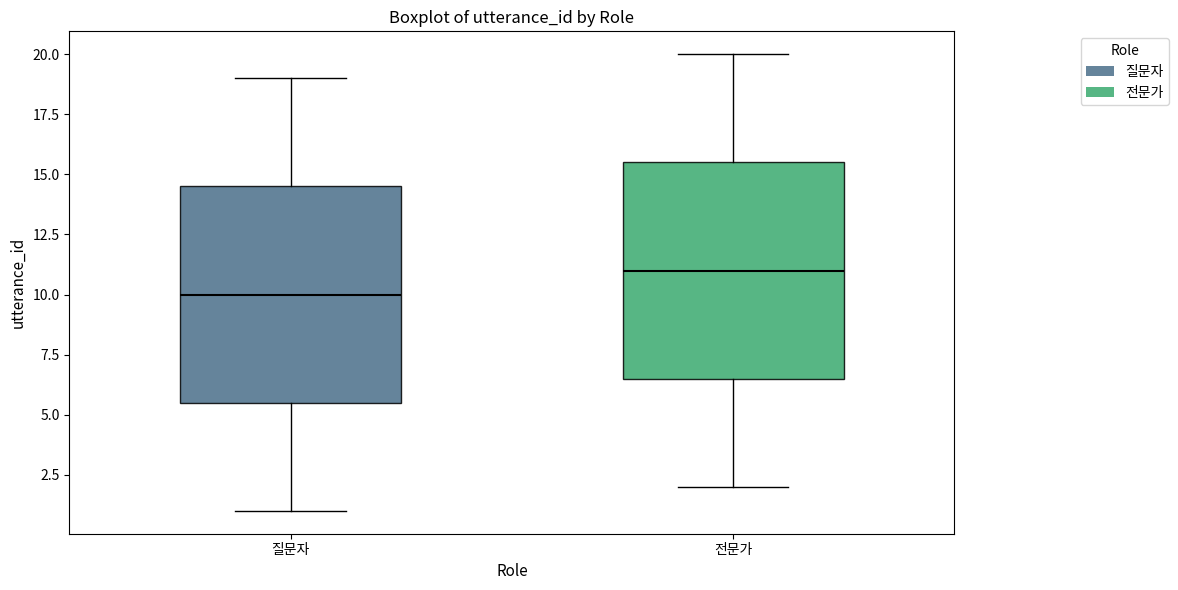

Reading left to right, transcribe this box plot: for each box, give where its median line is, the range the box spans, and where its two whiskers end, as read against the y-axis. The values are not printed on the chart, so give them approximately, as read against the axis.

질문자: median 10.0, box 5.5 to 14.5, whiskers 1.0 to 19.0
전문가: median 11.0, box 6.5 to 15.5, whiskers 2.0 to 20.0